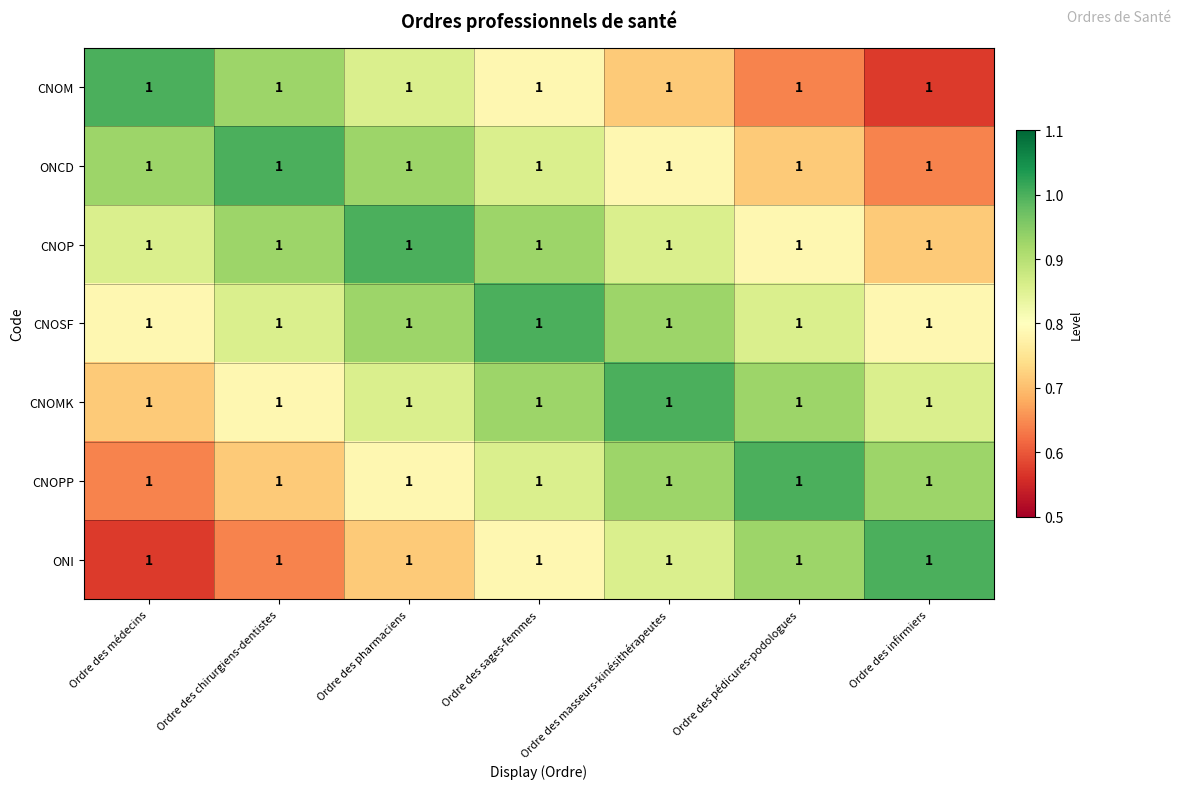

What is the minimum value for ONI?

0.6